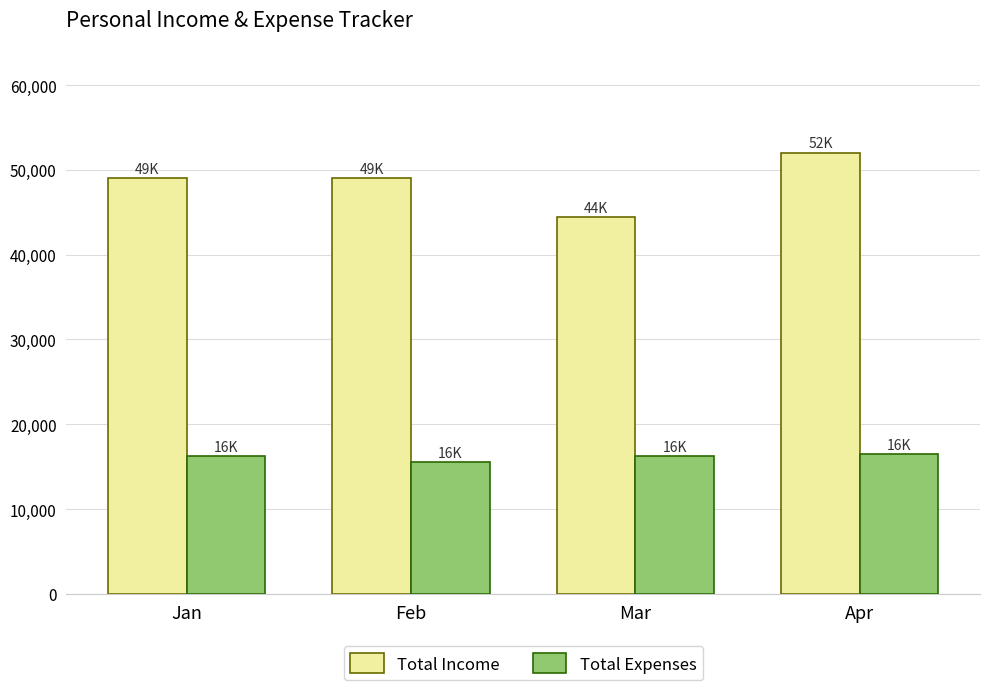

What is the minimum value for Total Income?

44400